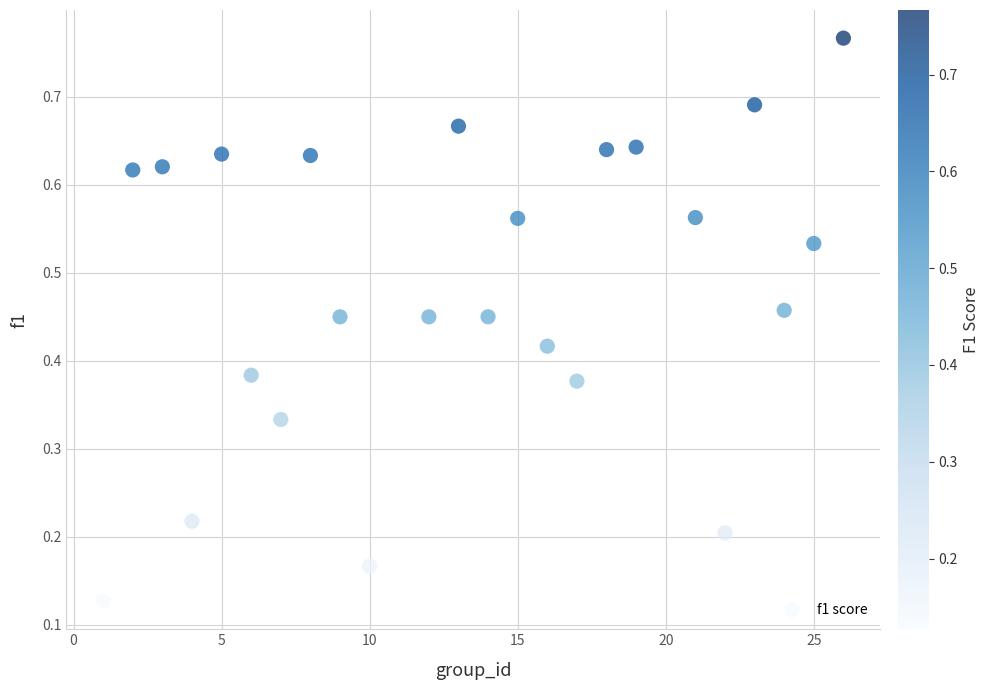

How many points are shown in the scatter plot?

24